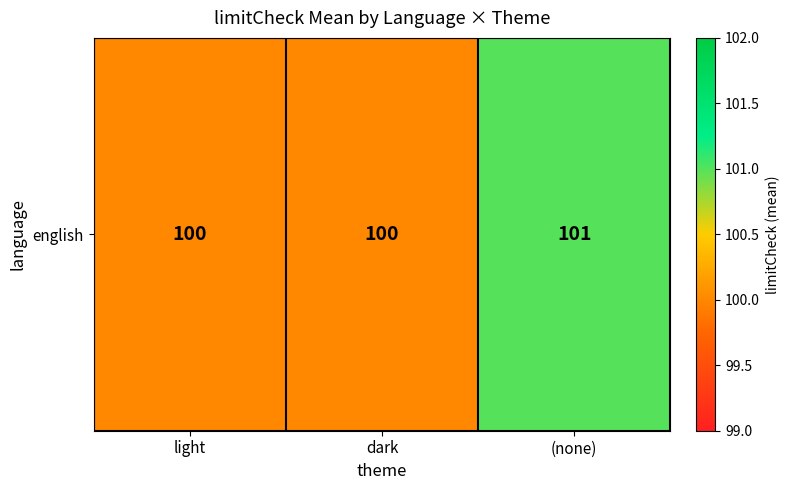

List the labels in order of value, smallest first.

light, dark, (none)